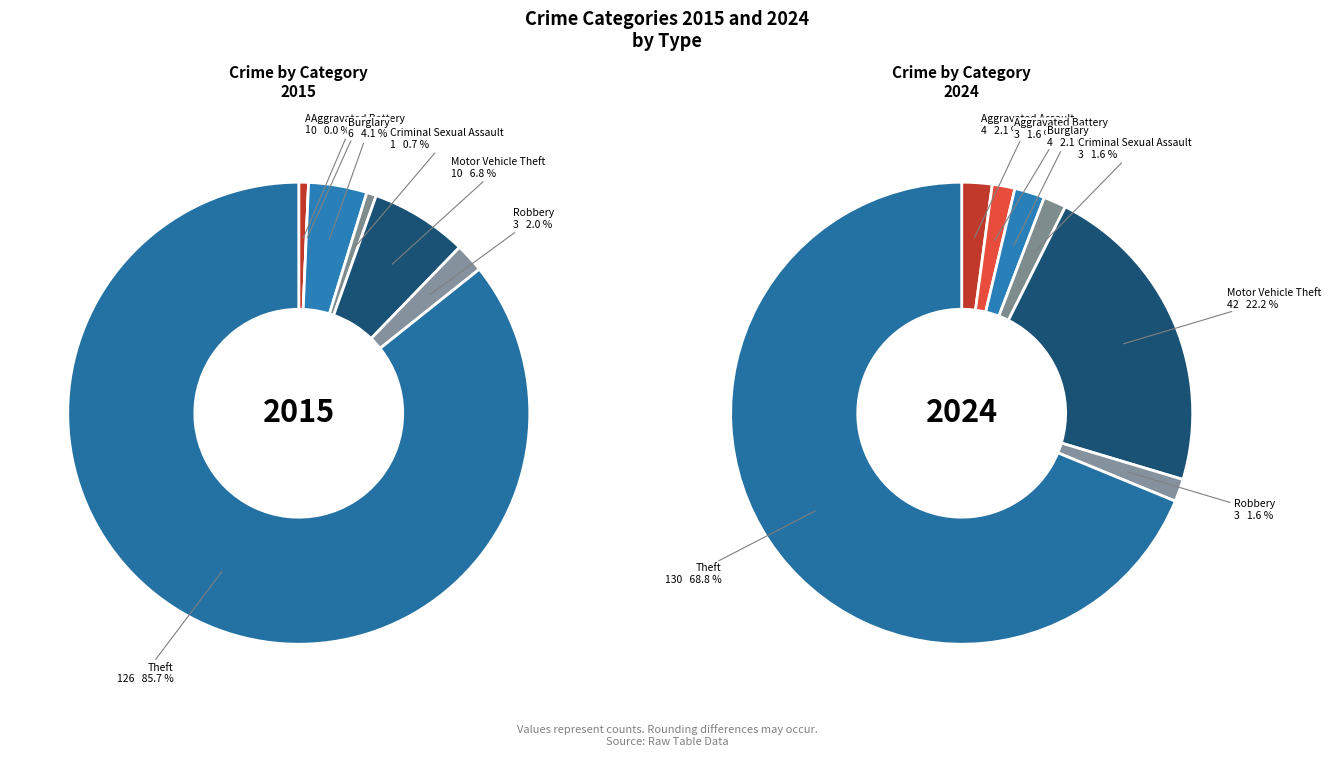

To the nearest percent, what is the difference between the largest and smallest slice percentages?

67%